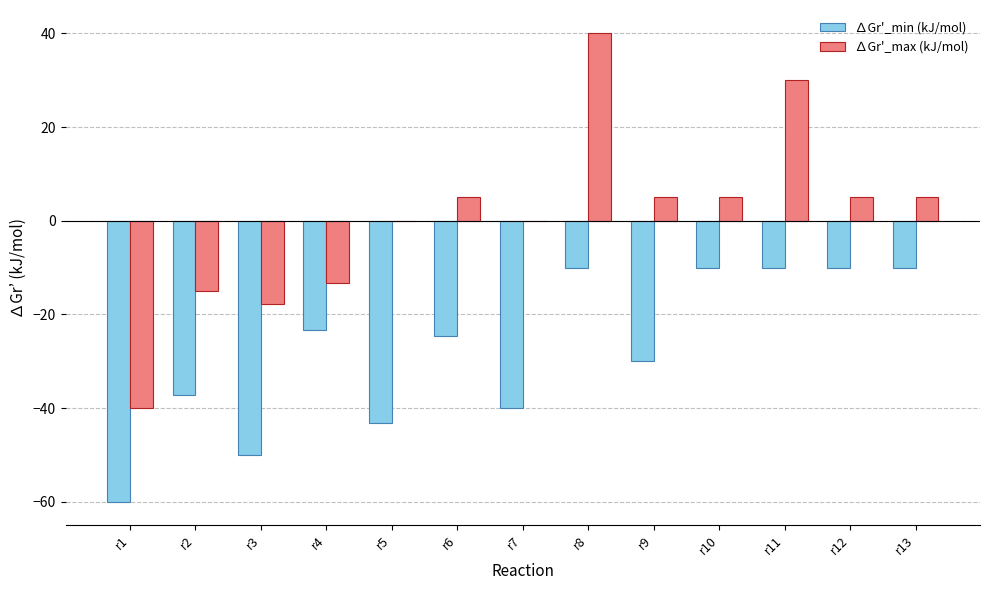

Is the value of ∆Gr'_max (kJ/mol) at r3 greater than the value of ∆Gr'_min (kJ/mol) at r1?

Yes